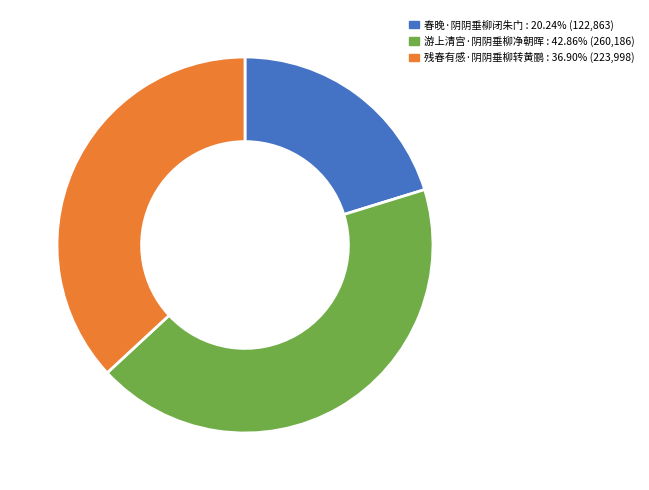

What is the smallest slice in the pie chart?

春晚·阴阴垂柳闭朱门